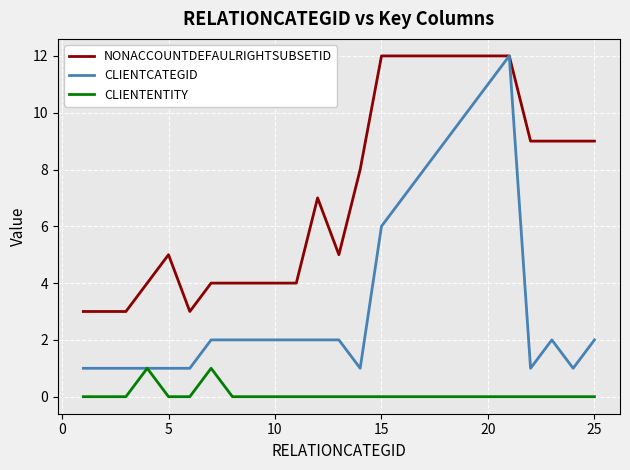

At how many categories does at least one series exceed 2?

25